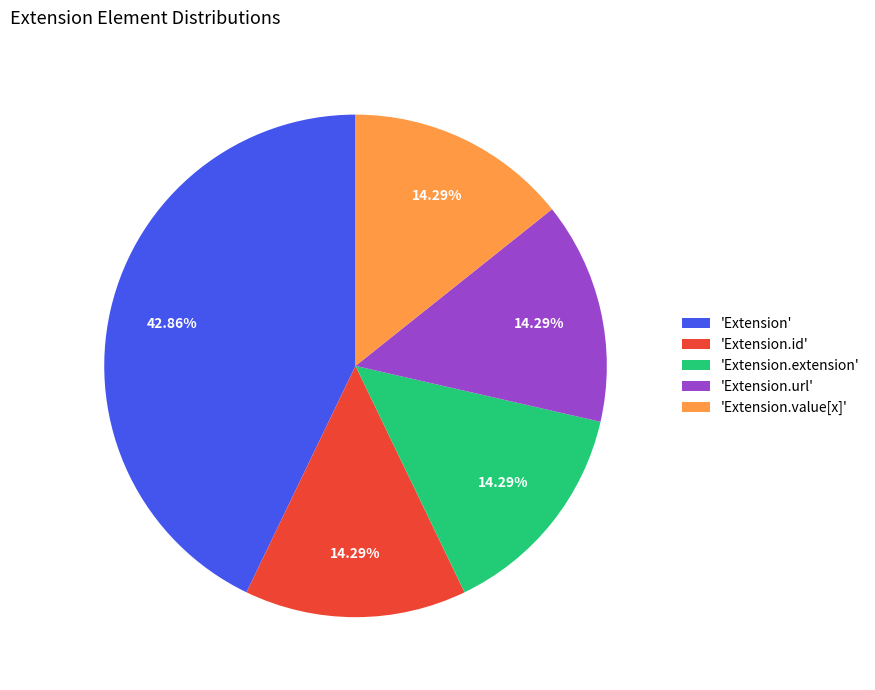

Which category has the biggest portion of the pie?

'Extension'